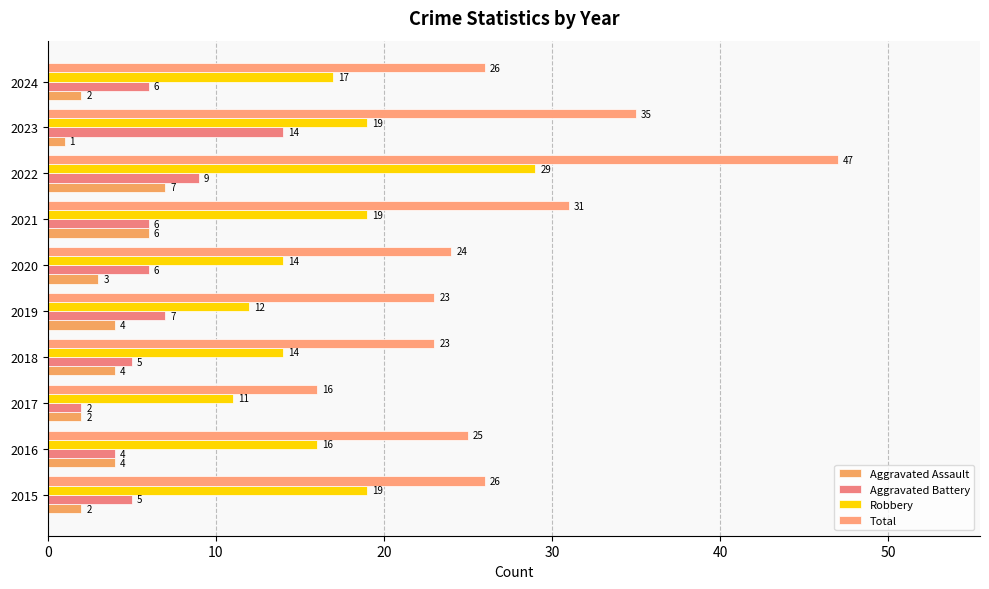

What is the lowest value of the Aggravated Assault series?

1